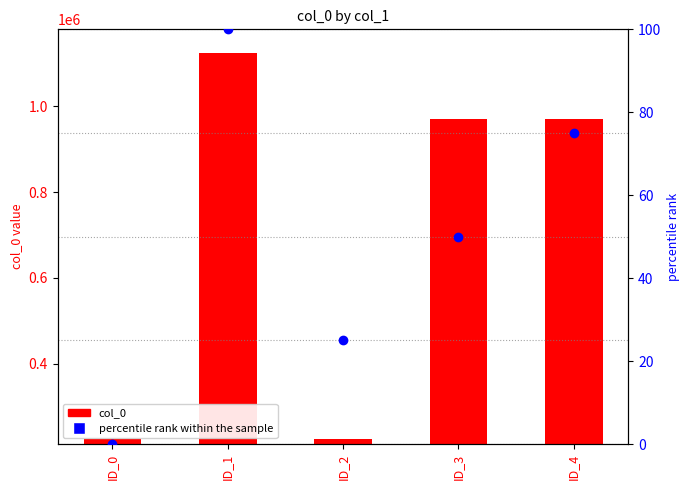

At which category is the sum across all series the highest?

ID_1